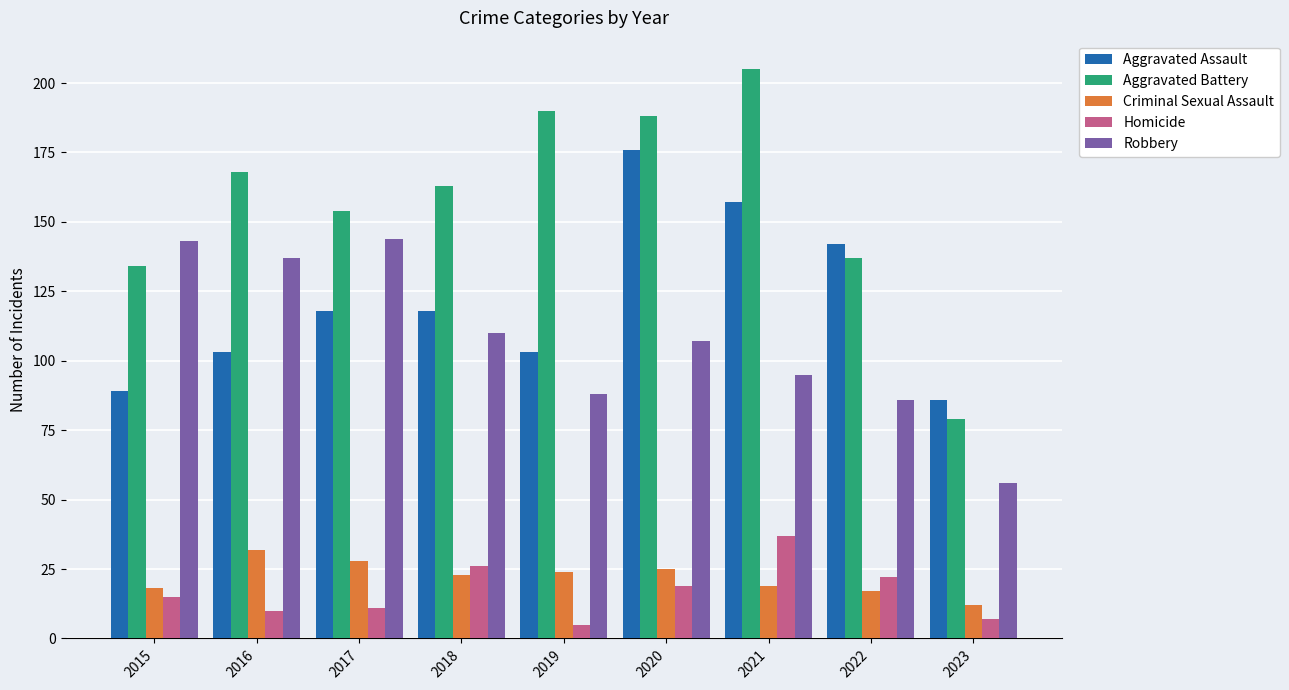

Which series has the largest total across all categories?

Aggravated Battery